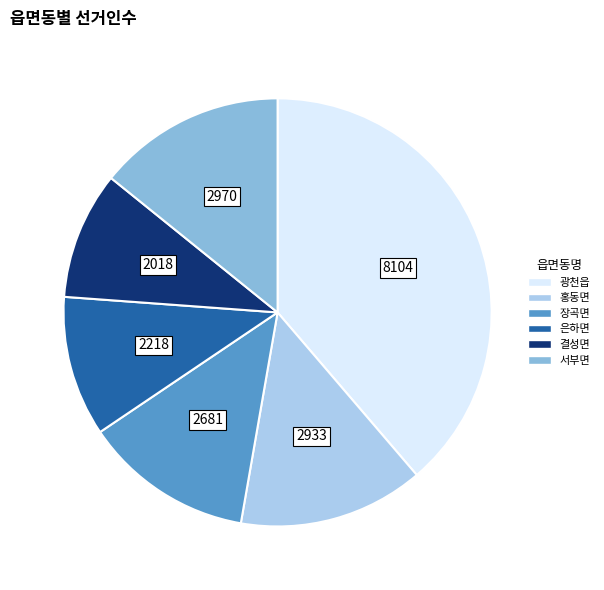

What is the largest slice in the pie chart?

광천읍